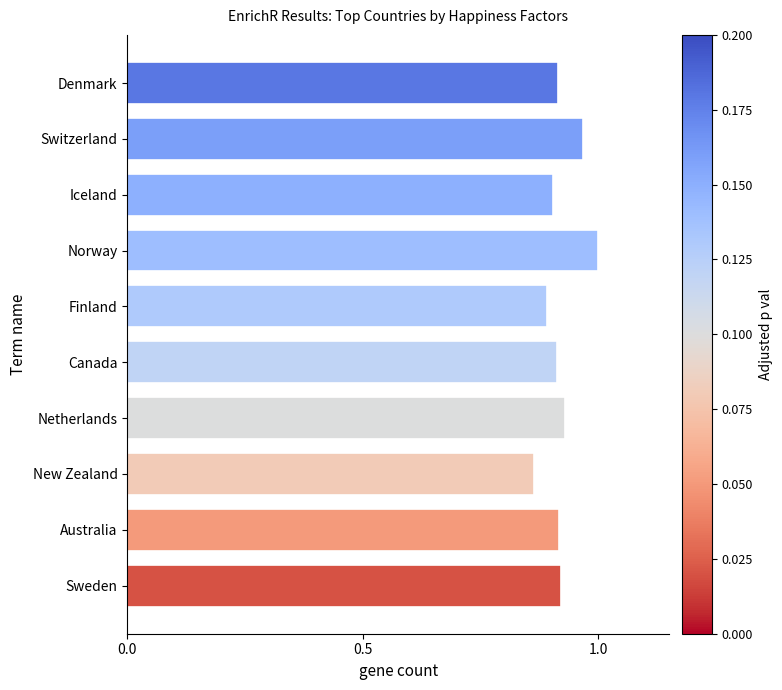

What is the sum of the values at Sweden and Netherlands?

1.8